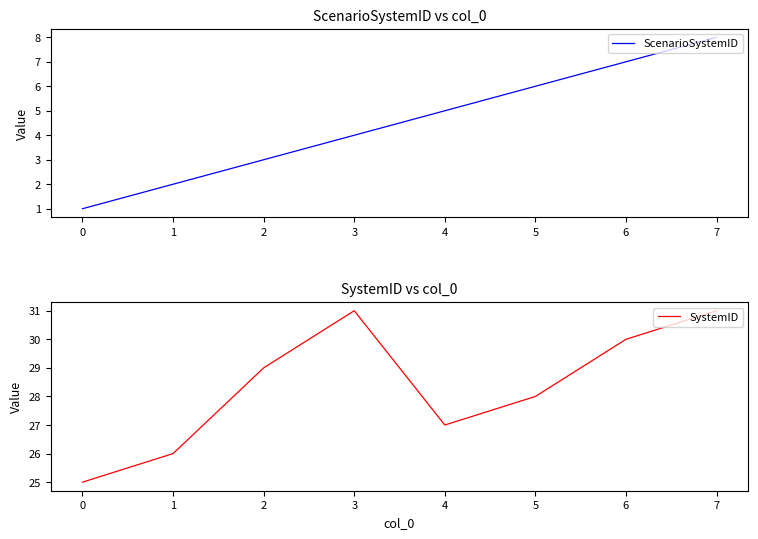

True or false: SystemID has a value of 27 at 4.

True